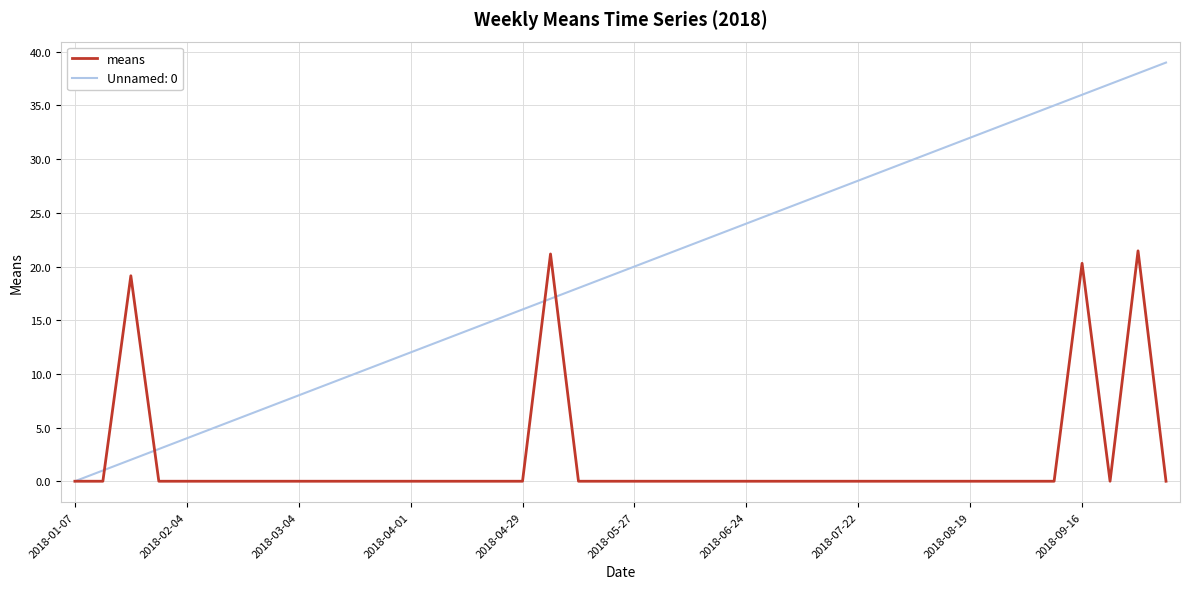

What is the greatest value displayed?

39.0